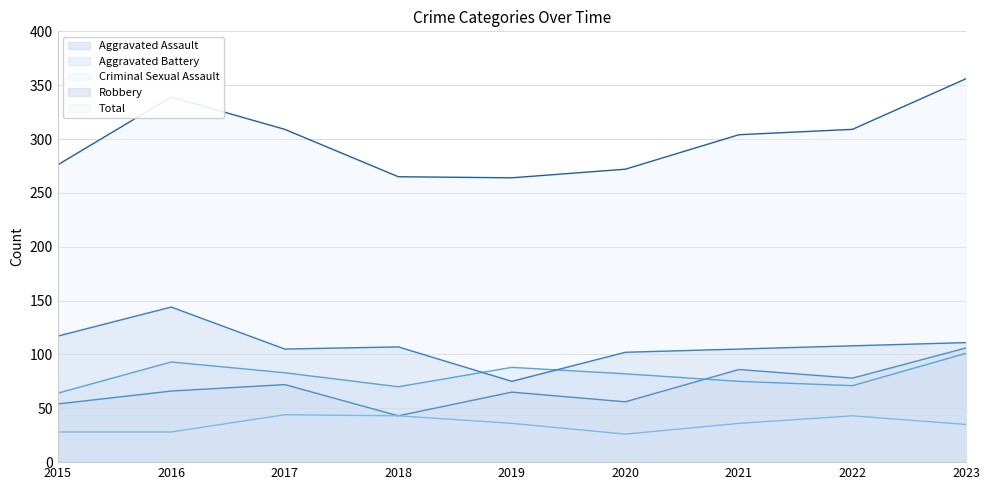

What is the value of the Aggravated Assault point at the 4th from the left?

43